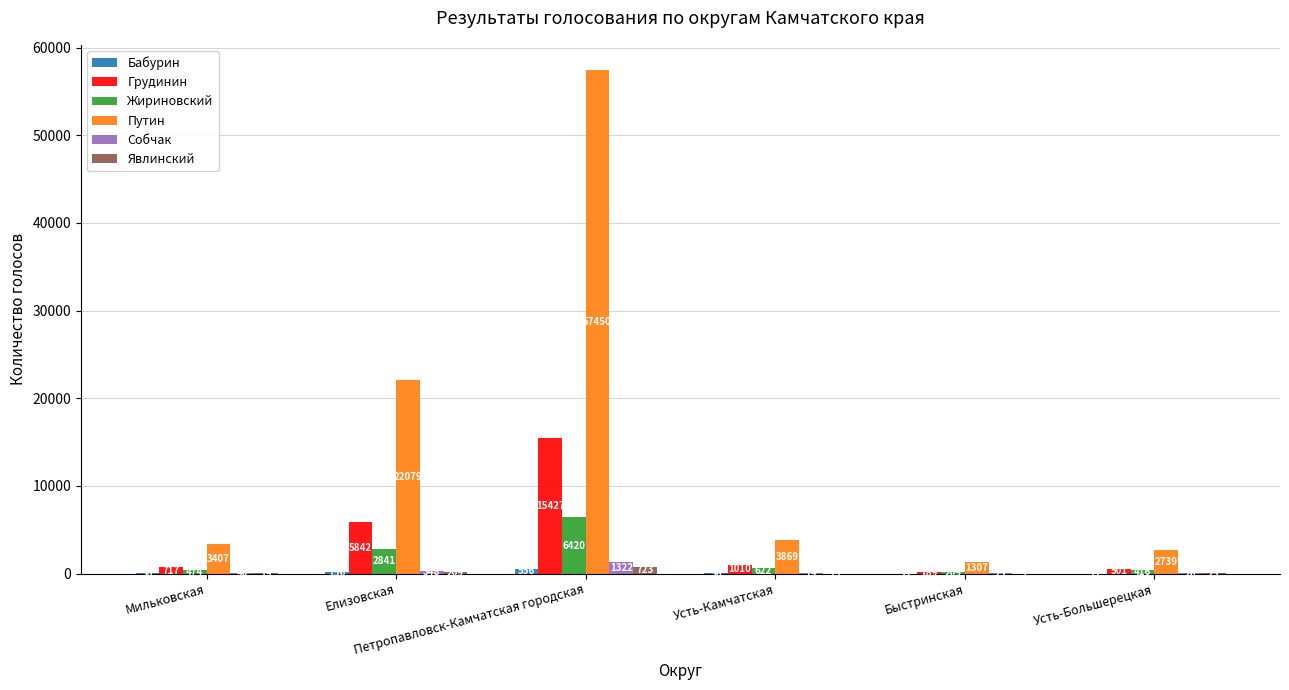

Which series has the largest total across all categories?

Путин